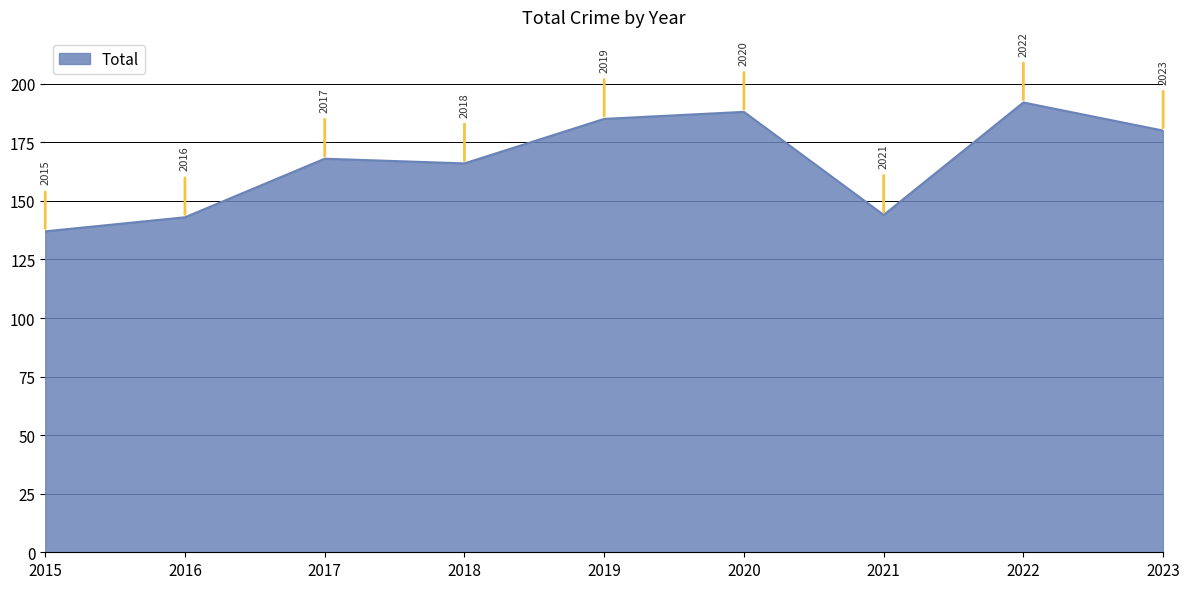

Does the chart display data point markers on the line(s)?

No